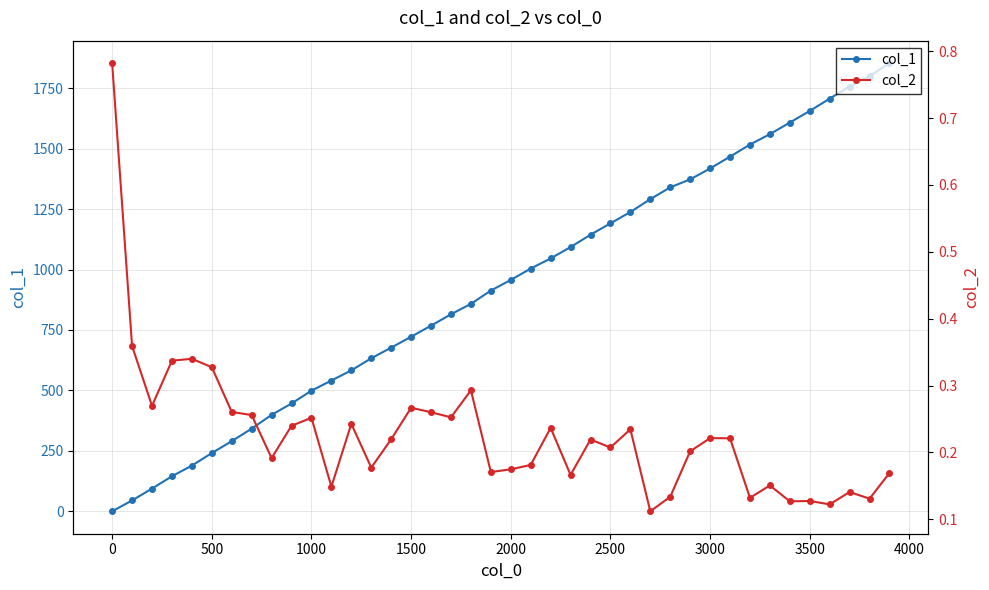

True or false: col_1 has a value of 499 at 1000.

True